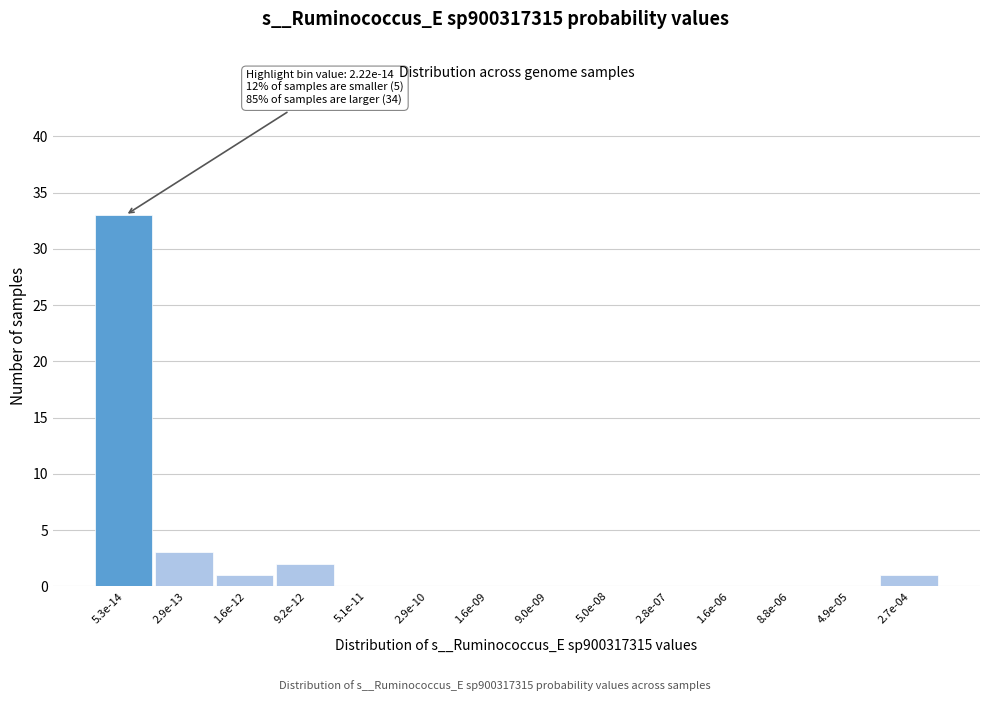

Reading right to left, list all the values displayed in this chart.

2.7e-04=1	4.9e-05=0	8.8e-06=0	1.6e-06=0	2.8e-07=0	5.0e-08=0	9.0e-09=0	1.6e-09=0	2.9e-10=0	5.1e-11=0	9.2e-12=2	1.6e-12=1	2.9e-13=3	5.3e-14=33